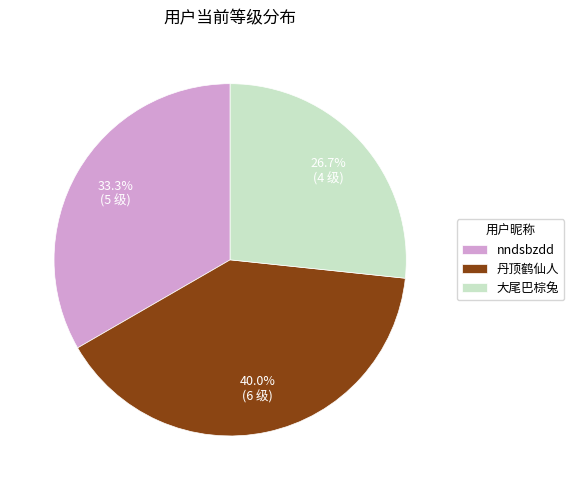

Between 丹顶鹤仙人 and 大尾巴棕兔, which is larger?

丹顶鹤仙人